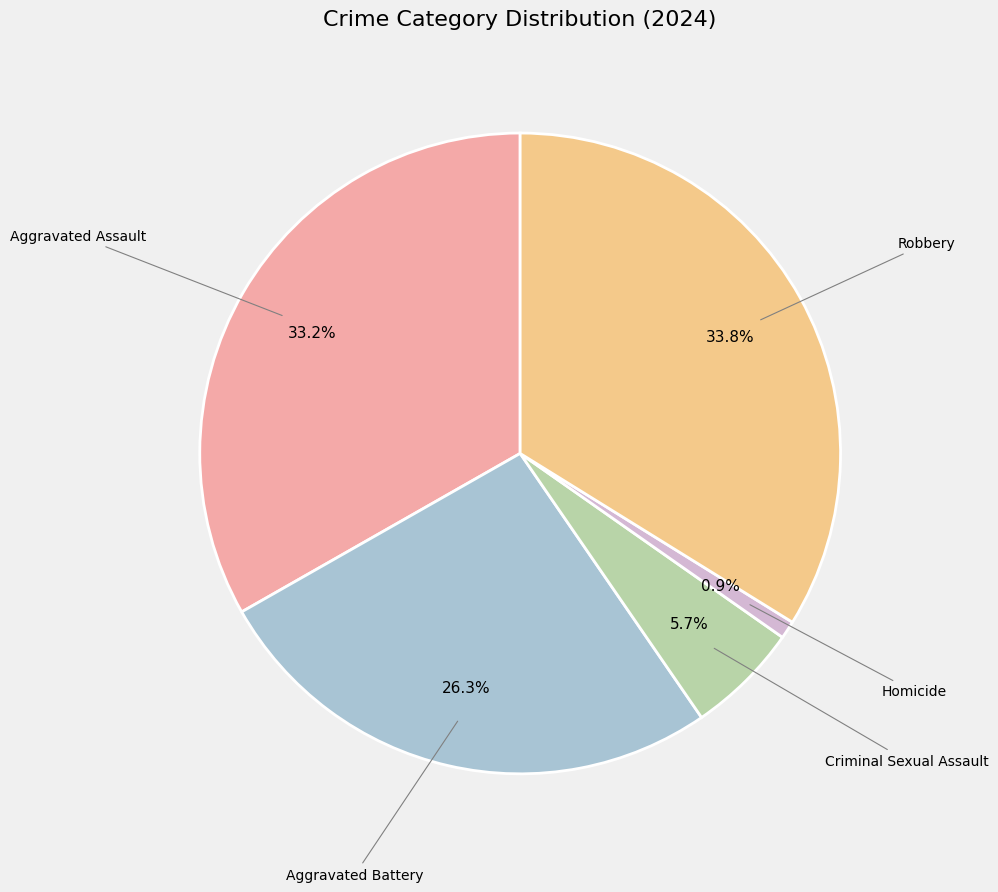

Does any single category account for the majority?

No